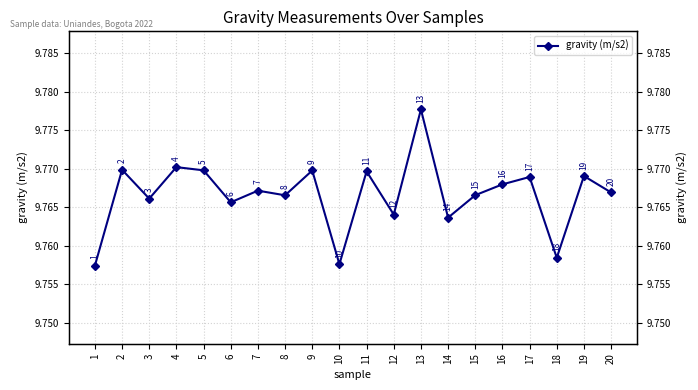

Rank the categories by value from lowest to highest.

1, 10, 18, 14, 12, 6, 3, 8, 15, 20, 7, 16, 17, 19, 11, 9, 5, 2, 4, 13